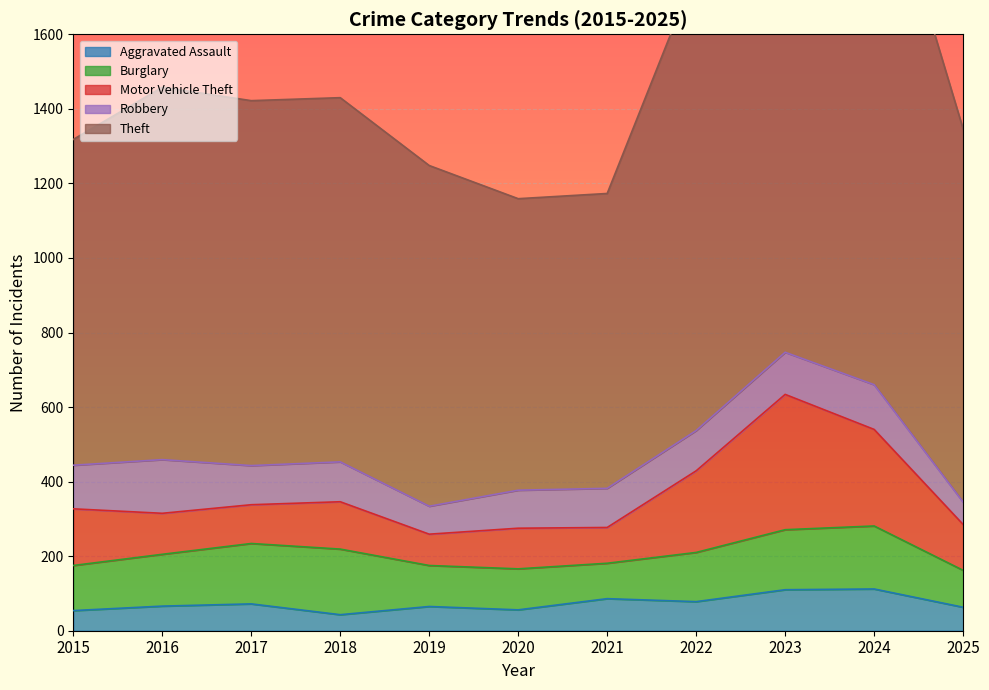

What is the sum of the Robbery values at 2017 and 2021?

210